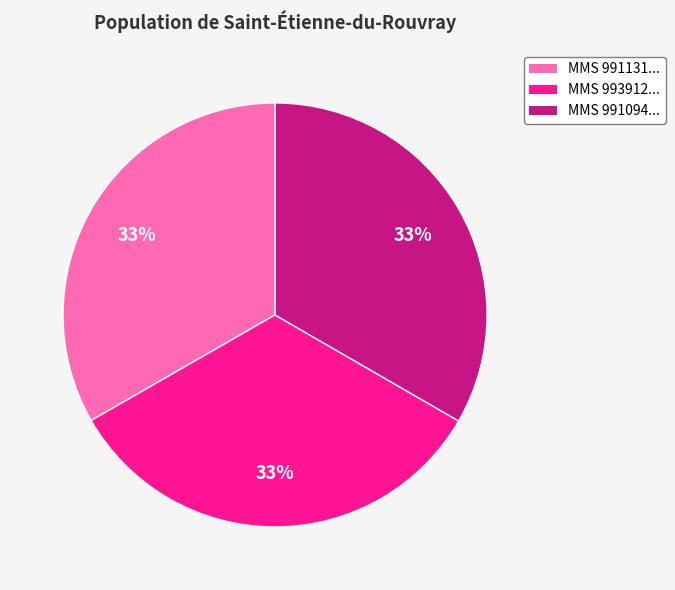

Does any single category account for the majority?

No